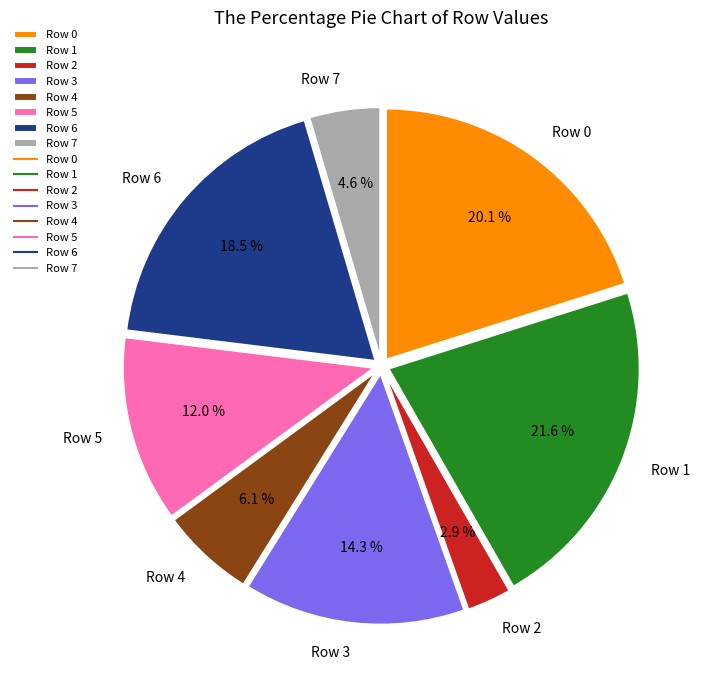

What percentage is the Row 5 slice, to the nearest percent?

12%